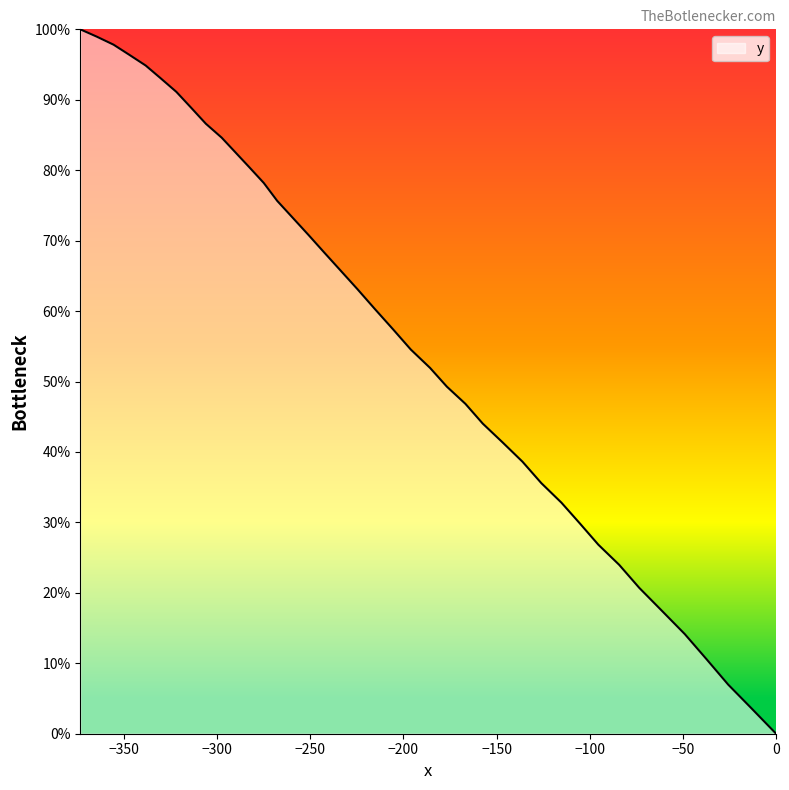

What is the difference between the maximum and minimum values?

100.0